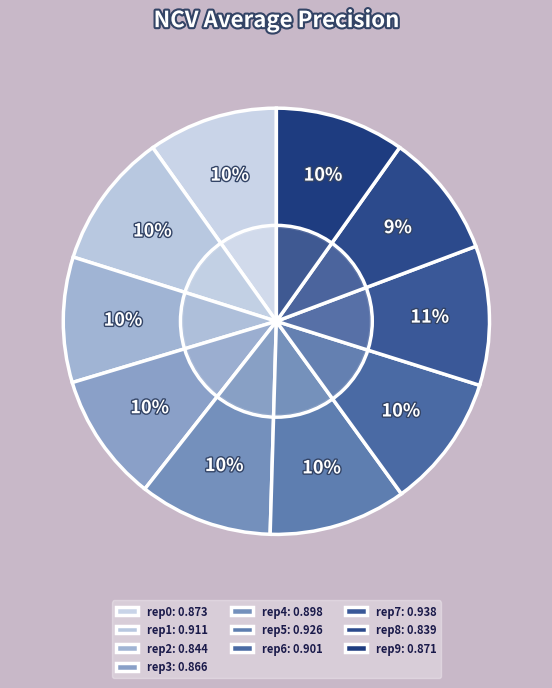

Count the number of slices in the pie.

10